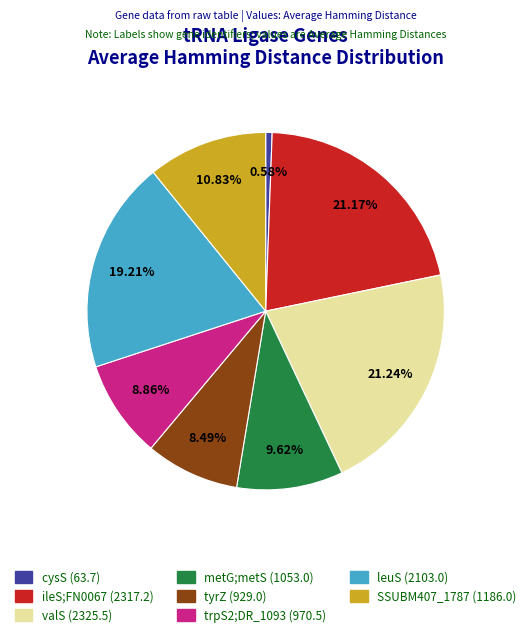

What is the smallest slice in the pie chart?

cysS